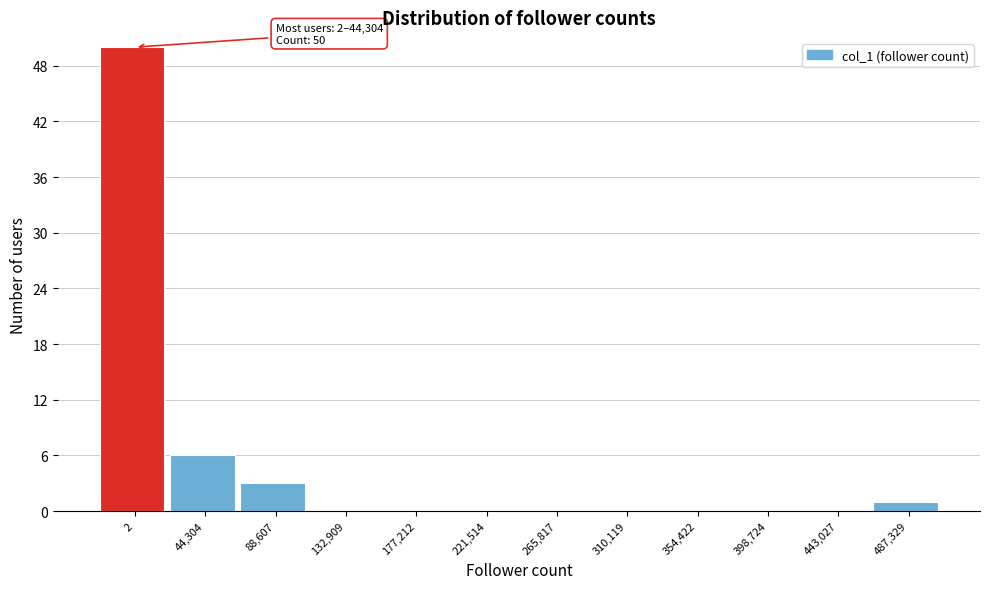

Reading right to left, what are all the values shown in this chart?

487,329=1	443,027=0	398,724=0	354,422=0	310,119=0	265,817=0	221,514=0	177,212=0	132,909=0	88,607=3	44,304=6	2=50